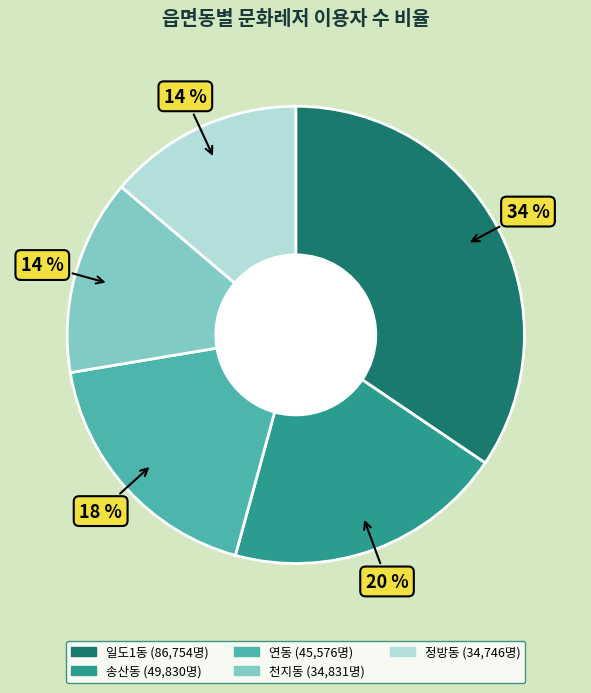

Is it true that 일도1동 is 34% of the pie?

True